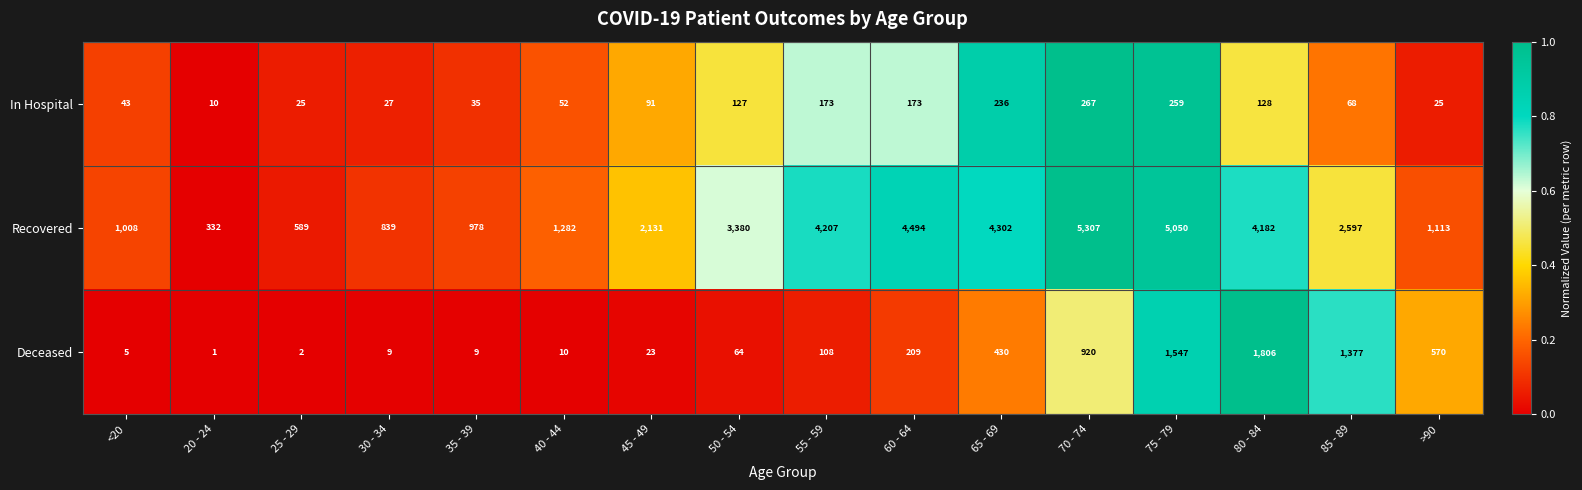

The Deceased series shows 1581 at 70 - 74. True or false?

False